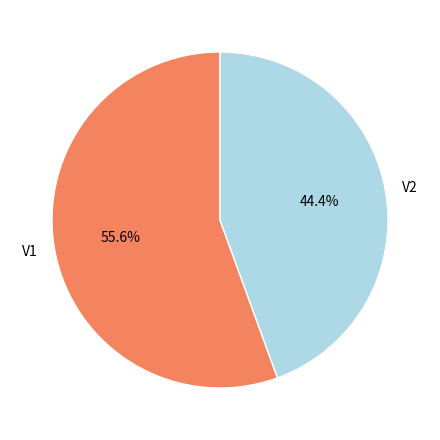

To the nearest percent, what is the difference between the largest and smallest slice percentages?

11%